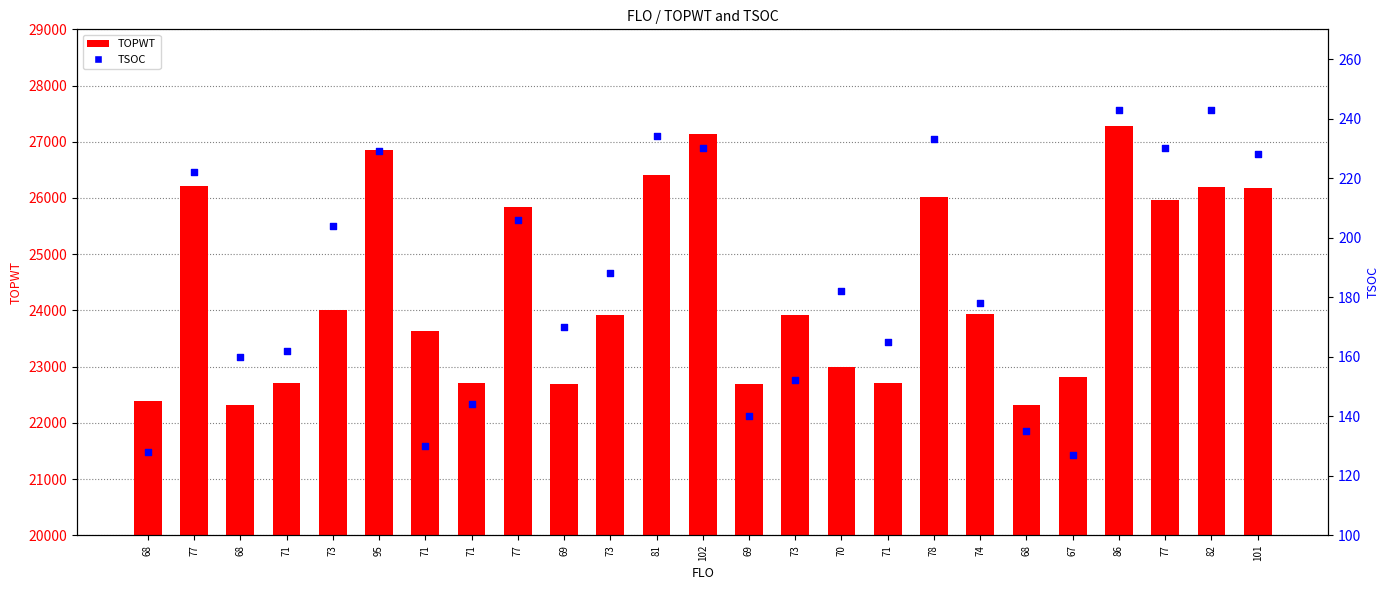

Which series contains the highest Y value?

TOPWT